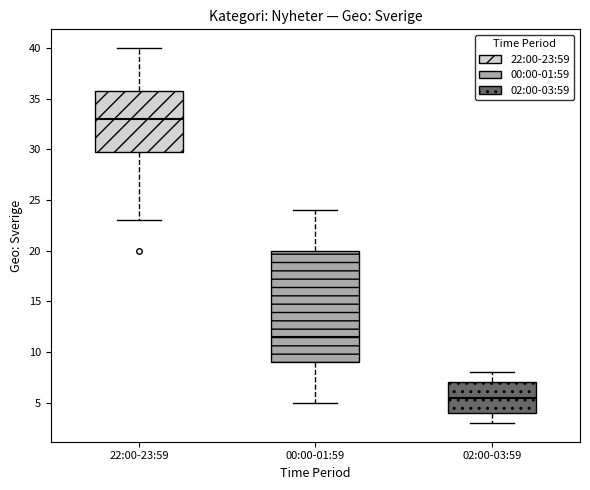

Reading left to right, transcribe this box plot: for each box, give where its median line is, the range the box spans, and where its two whiskers end, as read against the y-axis. The values are not printed on the chart, so give them approximately, as read against the axis.

22:00-23:59: median 33.0, box 30.0 to 36.0, whiskers 23.0 to 40.0
00:00-01:59: median 11.5, box 9.0 to 20.0, whiskers 5.0 to 24.0
02:00-03:59: median 5.5, box 4.0 to 7.0, whiskers 3.0 to 8.0